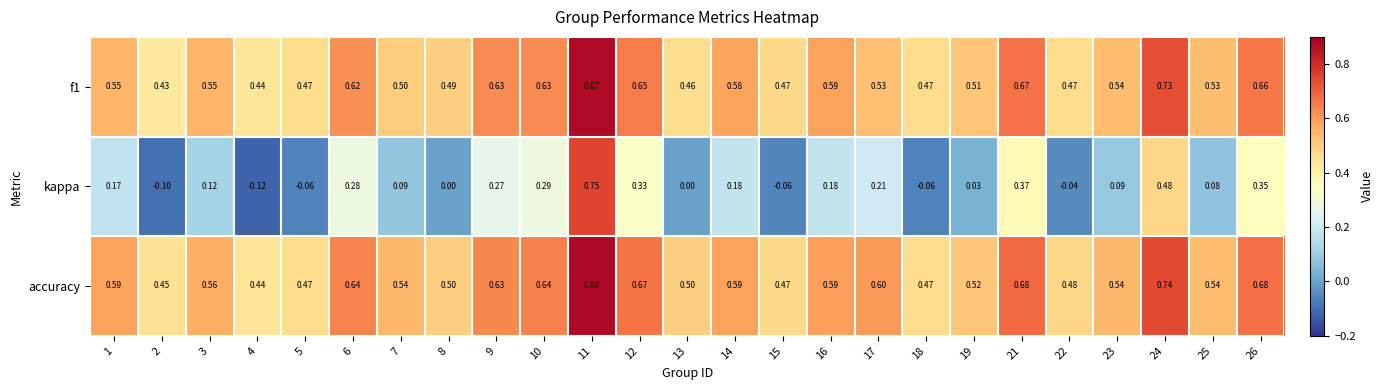

At which category is the sum across all series the highest?

11